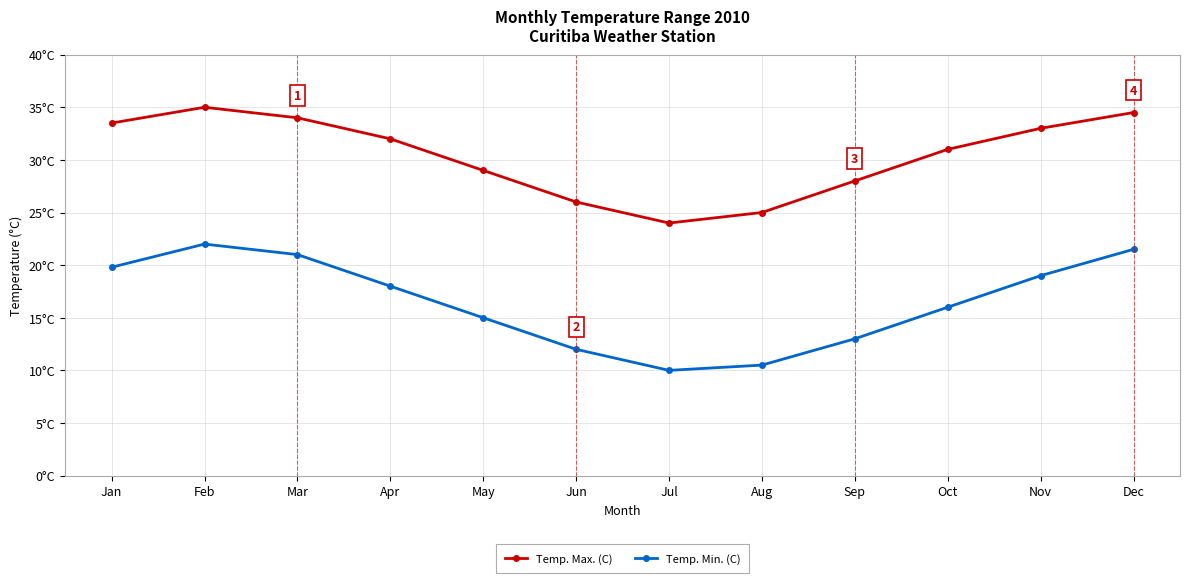

What is the value of the Temp. Min. (C) point at the 11th from the left?

19.0